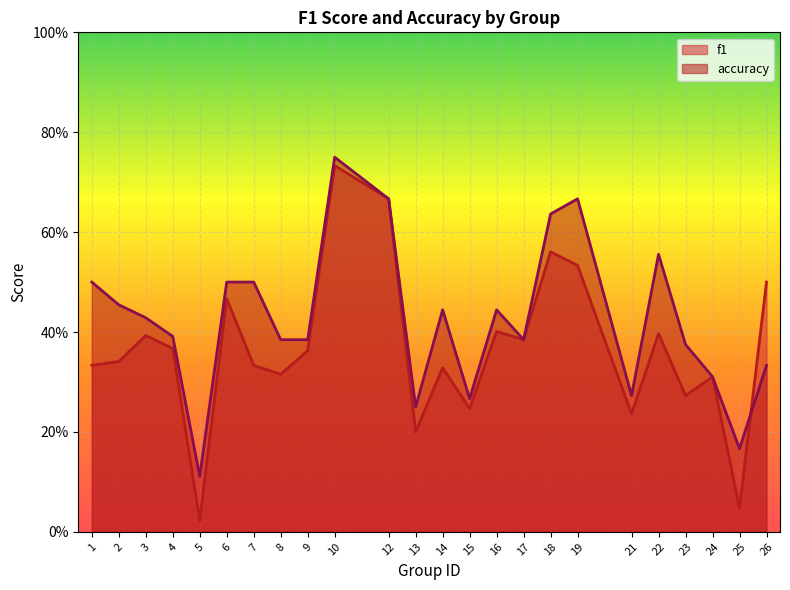

True or false: accuracy has a value of 0.4 at 13.

False